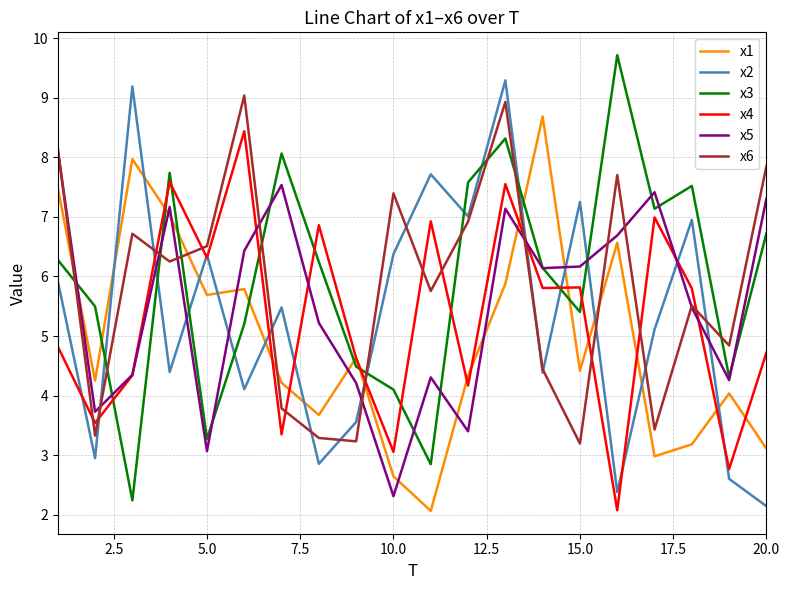

What are all the series names shown in the legend?

x1, x2, x3, x4, x5, x6